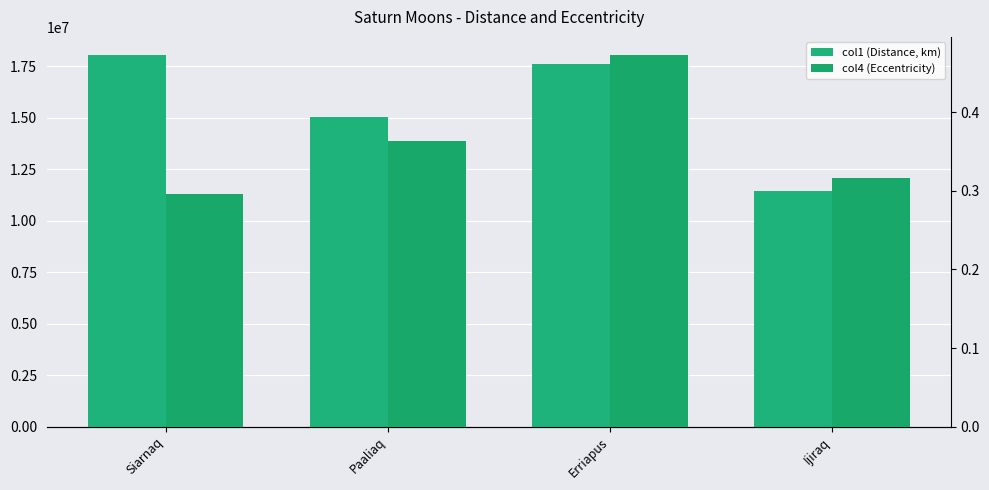

What is the difference between the maximum and minimum values in the col1 (Distance, km) series?

6573400.0